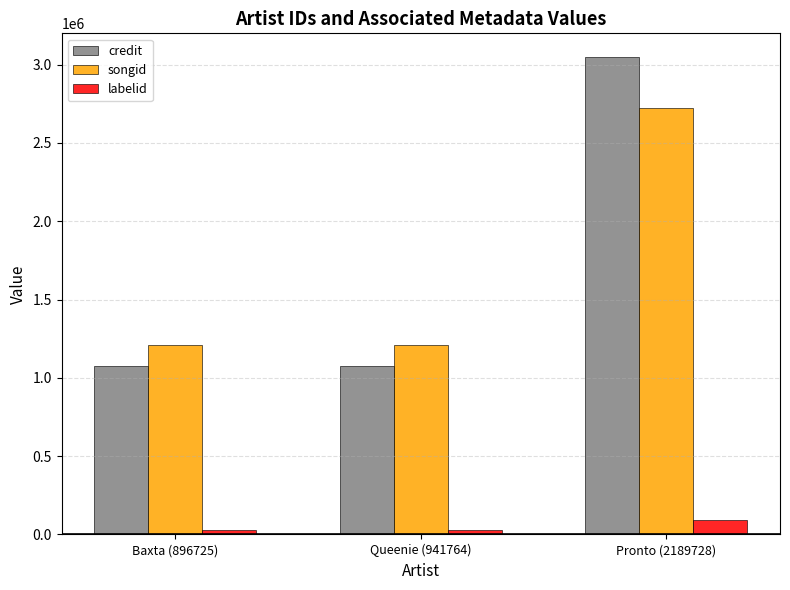

What is the approximate value of labelid at Queenie (941764)?

25663